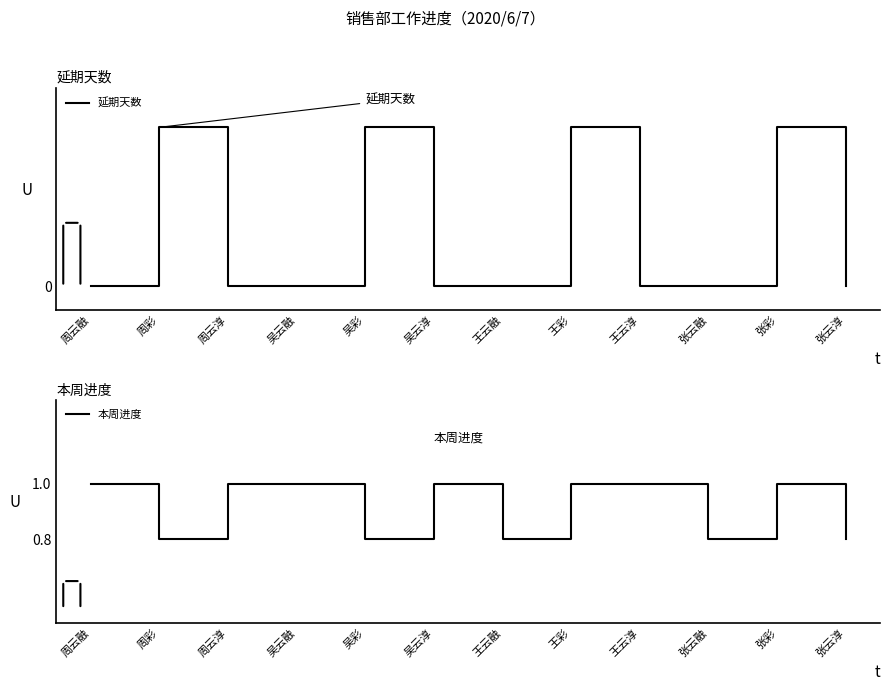

Rank the series by their average value, from lowest to highest.

延期天数, 本周进度